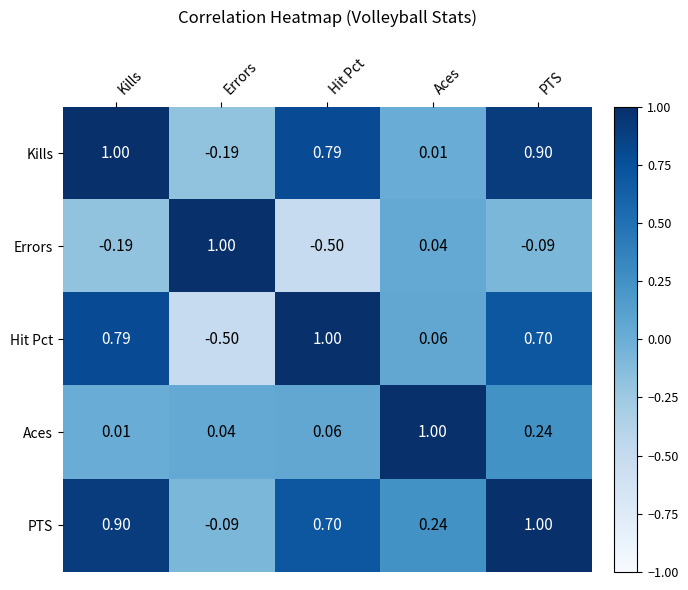

How many data points in Kills are less than 0?

1